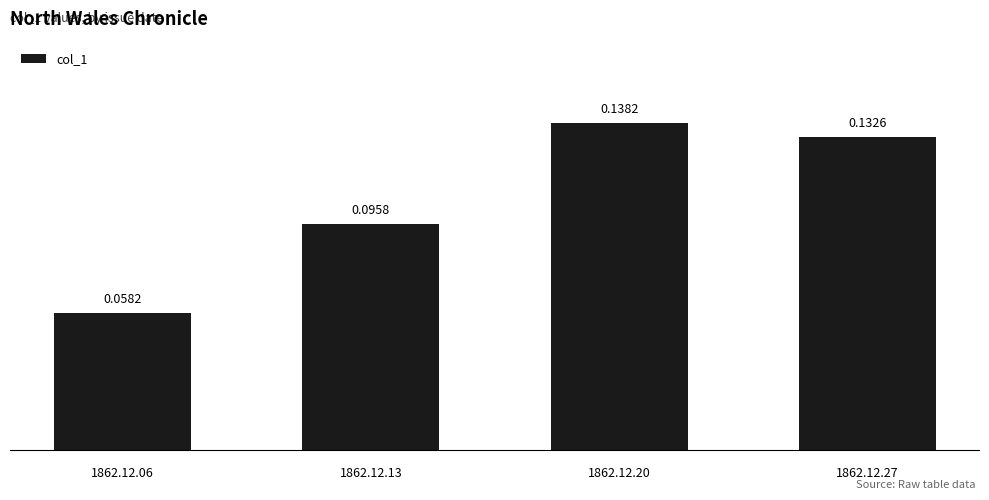

List the labels in order of value, smallest first.

1862.12.06, 1862.12.13, 1862.12.27, 1862.12.20